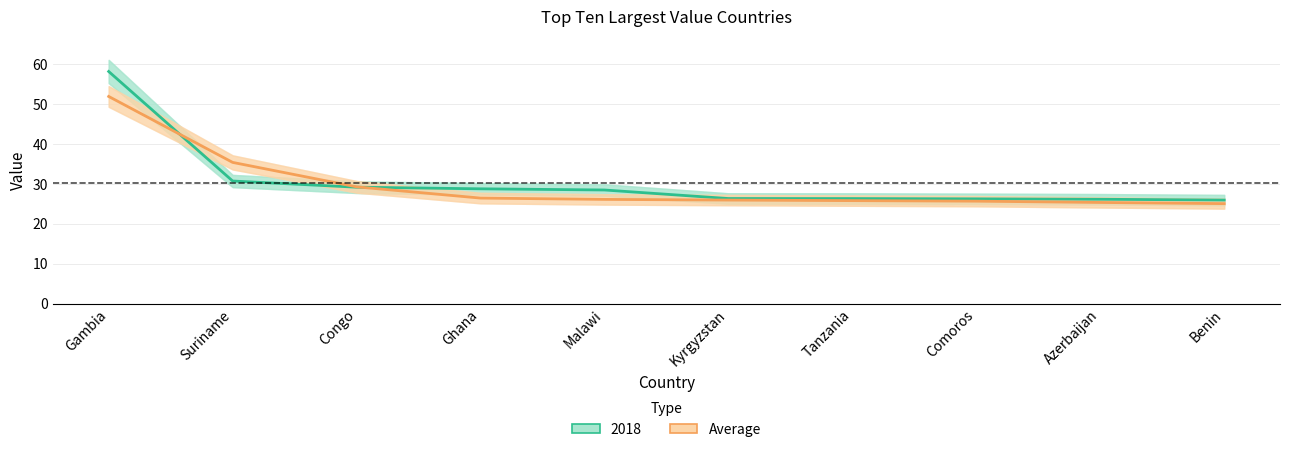

What position from the left is Benin?

10